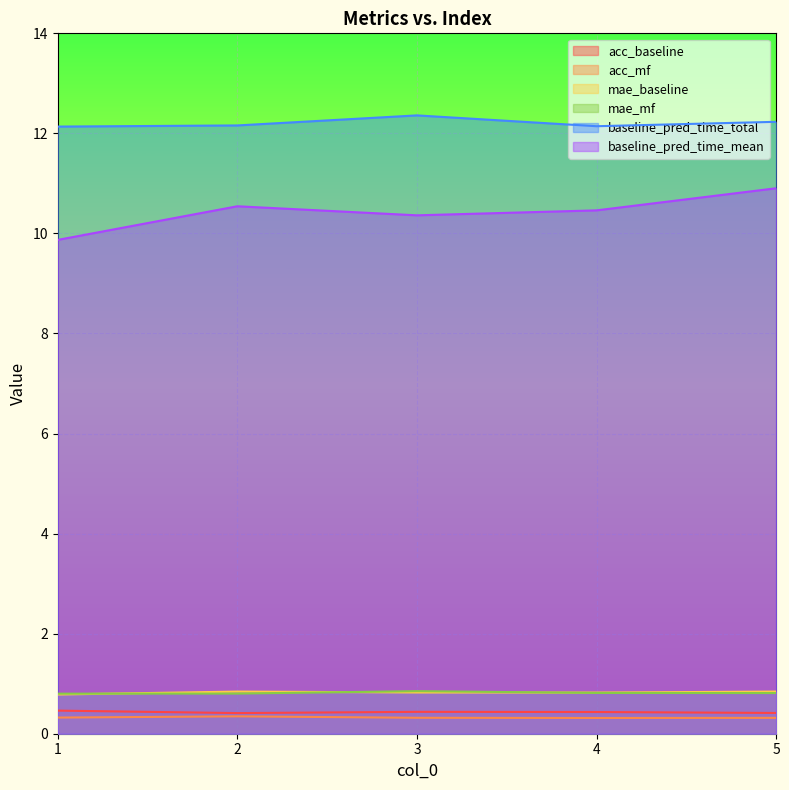

At which category does acc_mf reach its first local peak?

2